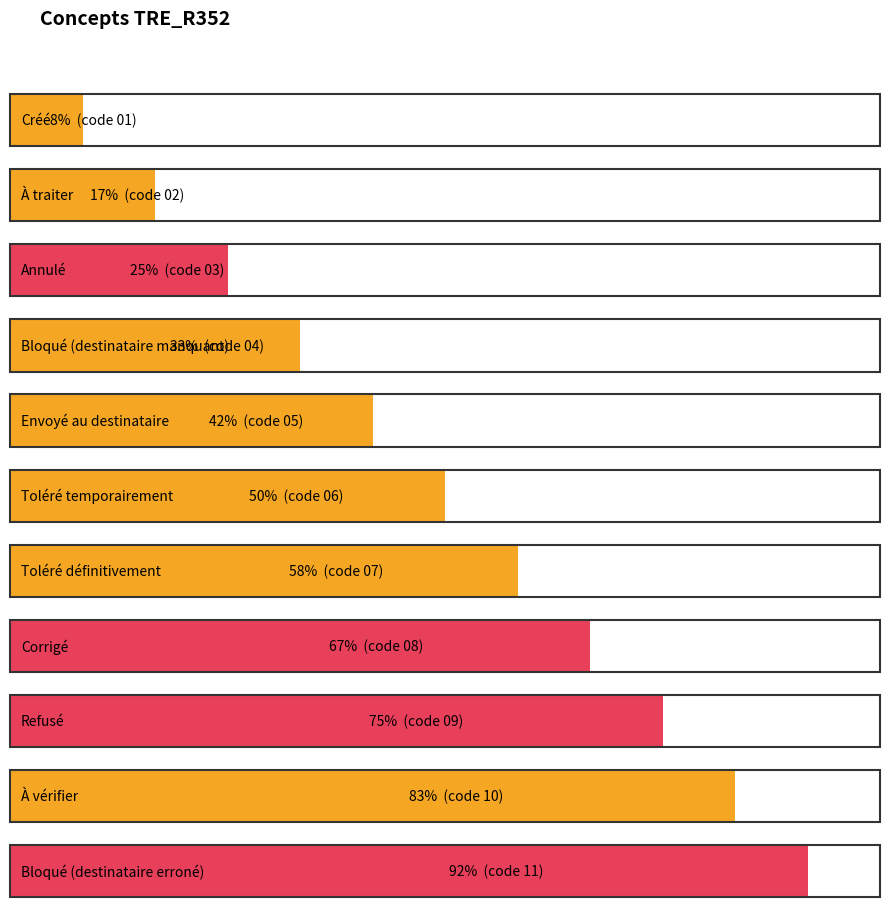

Is it true that the value at Toléré définitivement is 4?

False